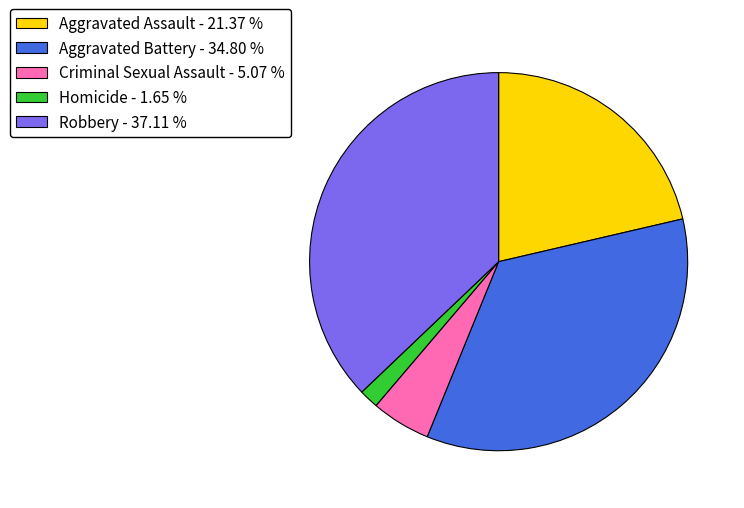

What is the smallest slice in the pie chart?

Homicide